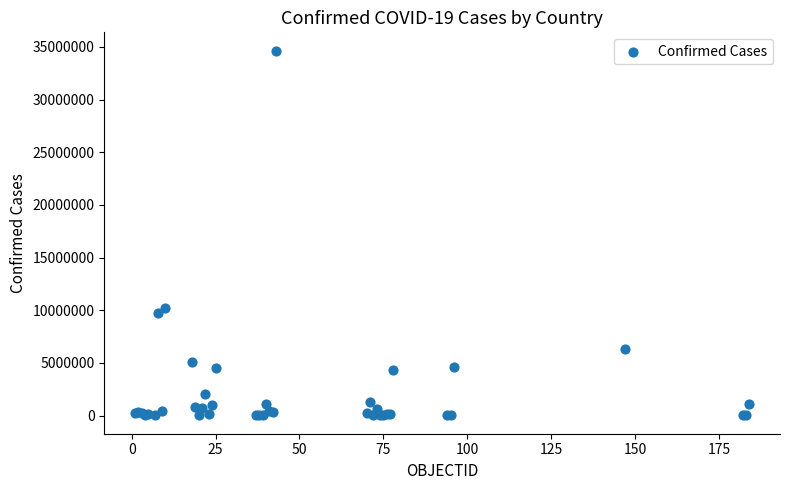

What Y value in the scatter plot is closest to 17330886?

10222699